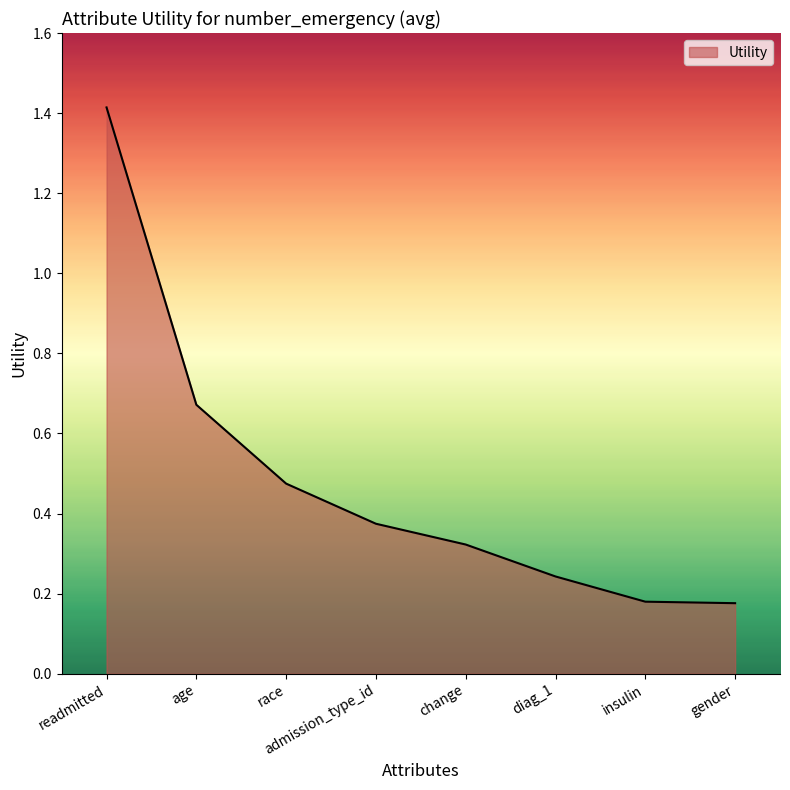

Which has a higher value, diag_1 or race?

race